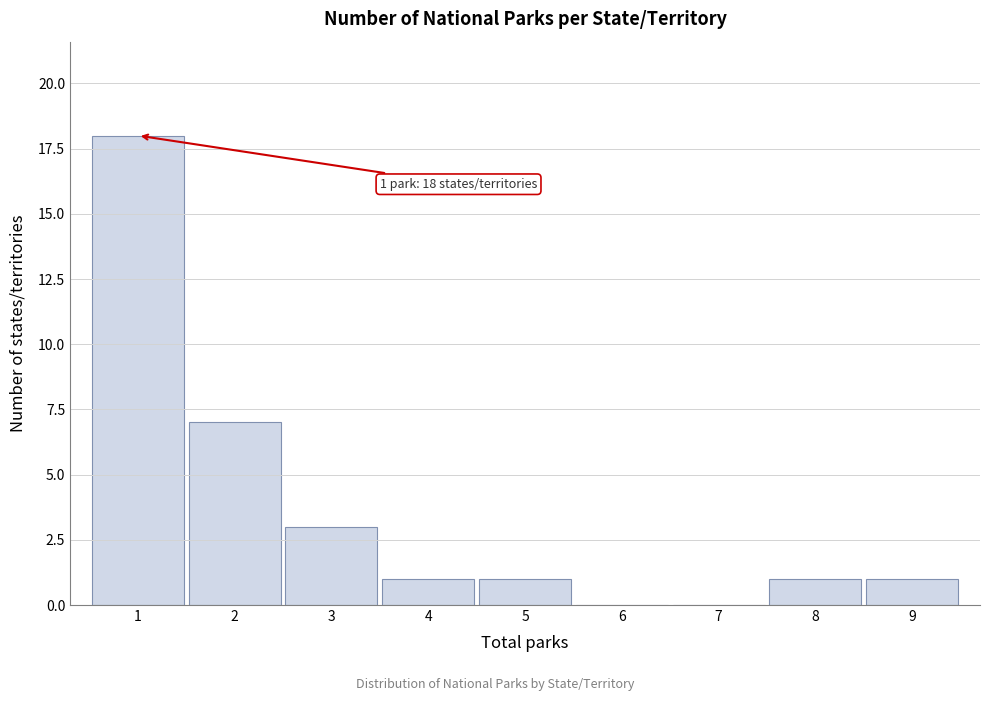

Over which range of the x-axis is the bar tallest?

0.5 to 1.5